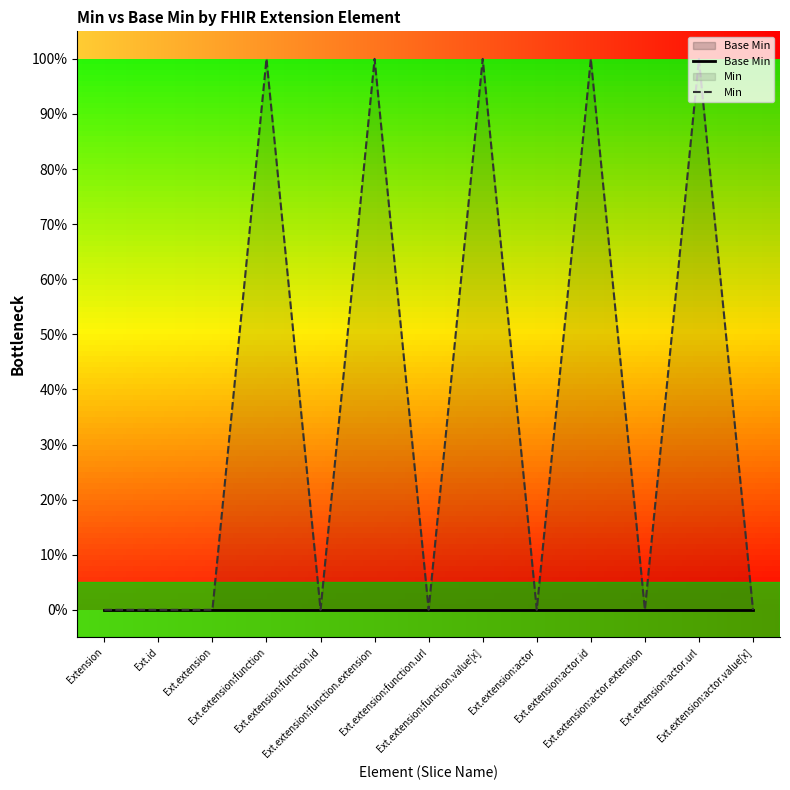

True or false: Min and Base Min cross at least once.

False